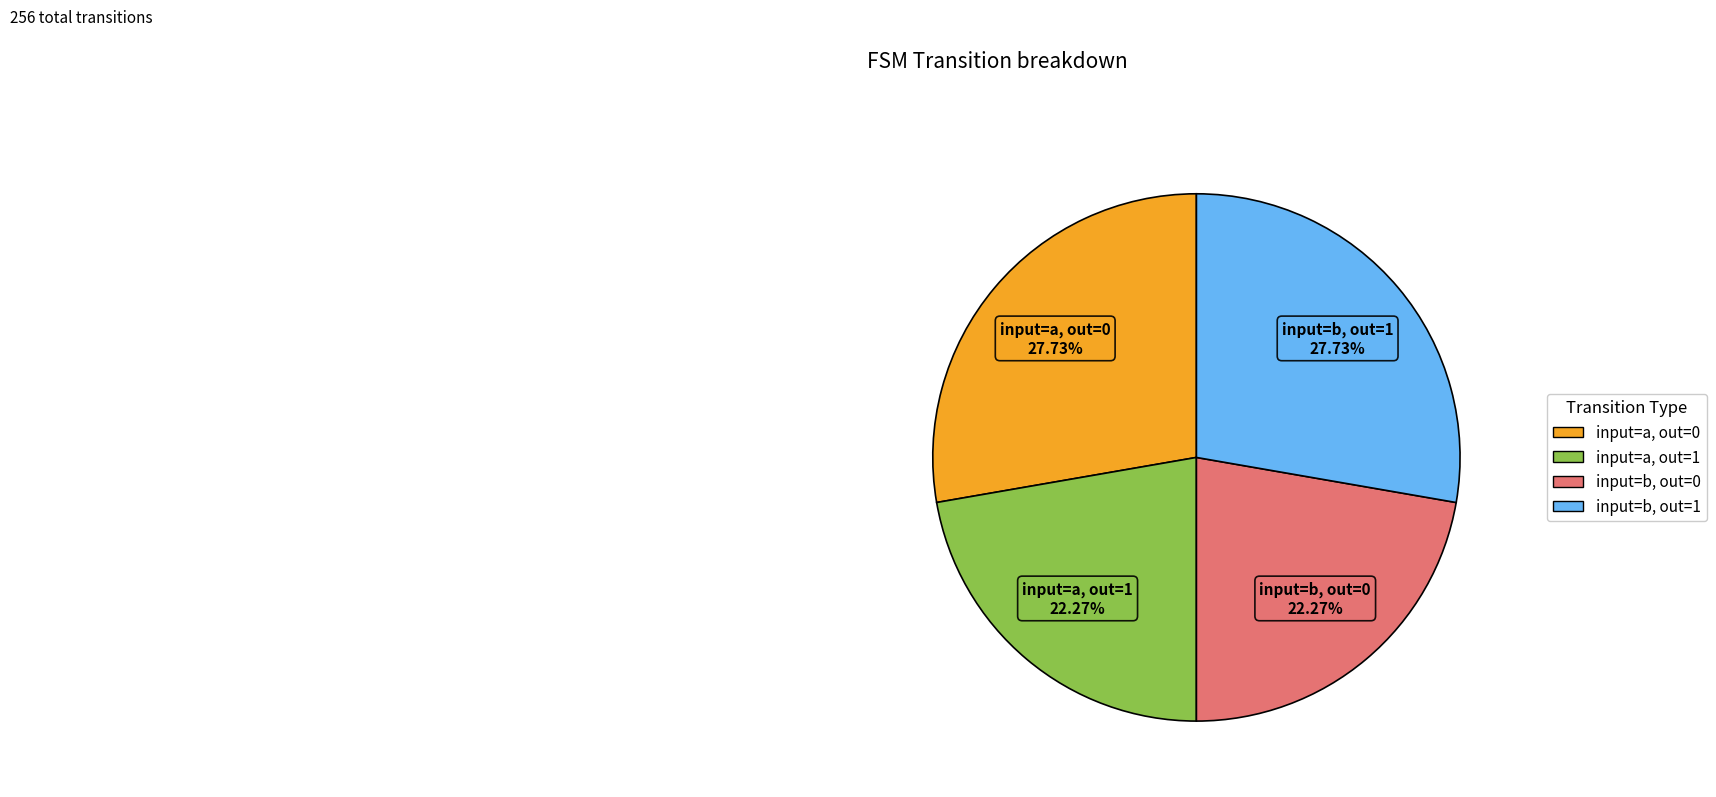

Is input=b, out=1 the majority of the pie?

No